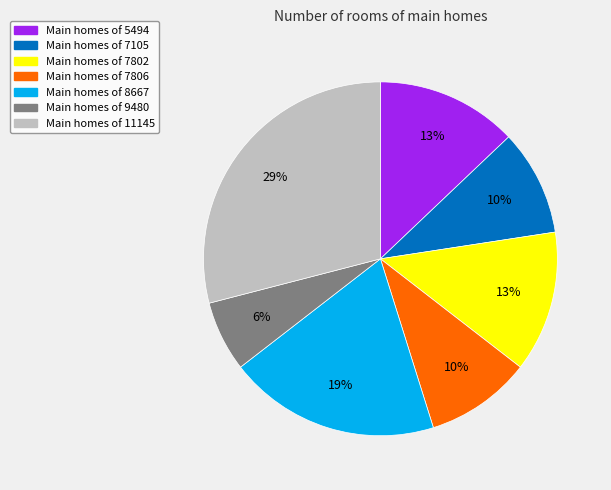

Is there any slice that represents more than half of the pie?

No